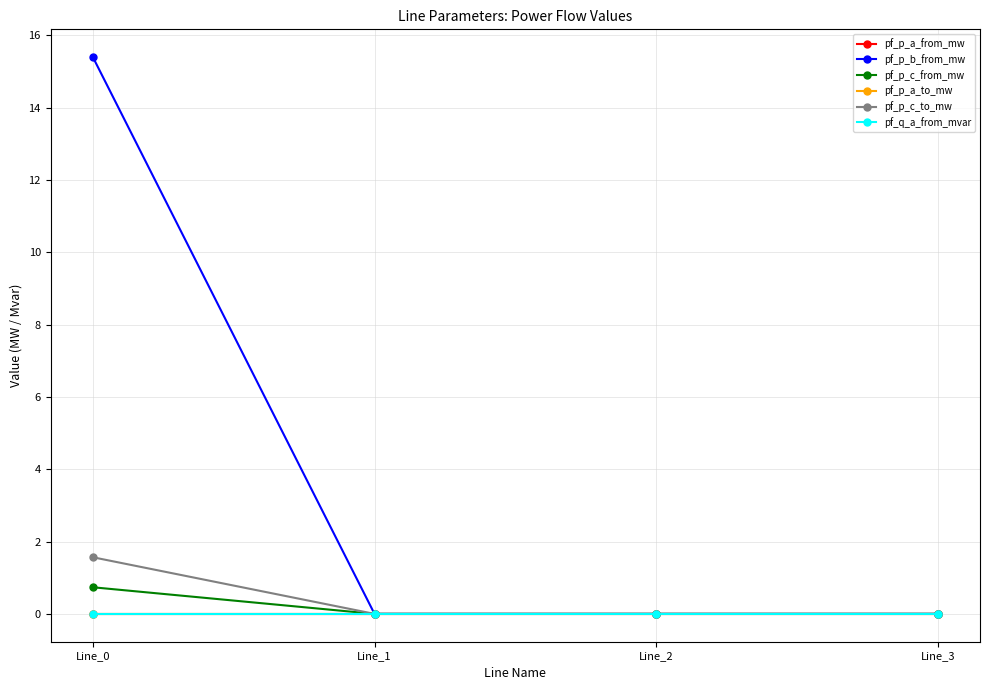

Is this an area chart (filled region under the line)?

No